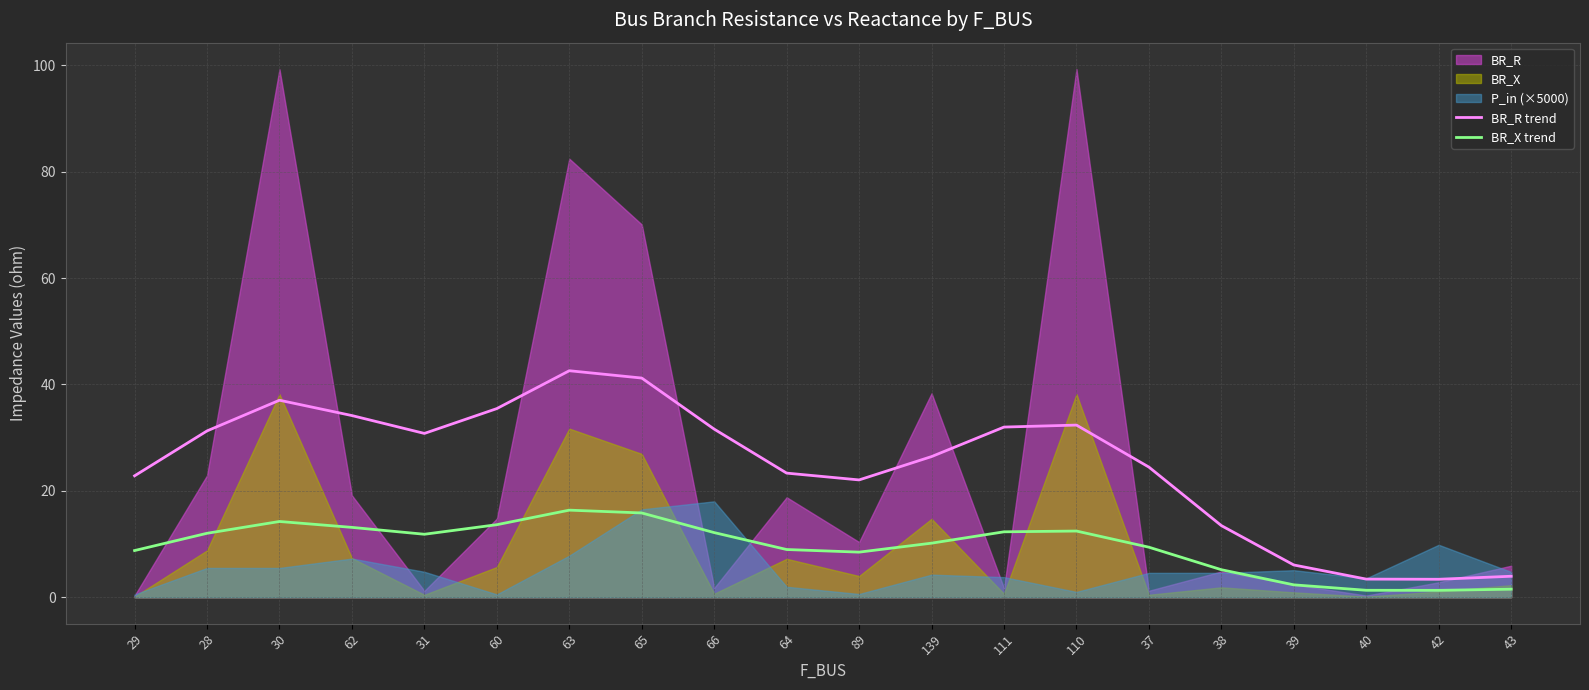

Which series has the largest total across all categories?

BR_R trend